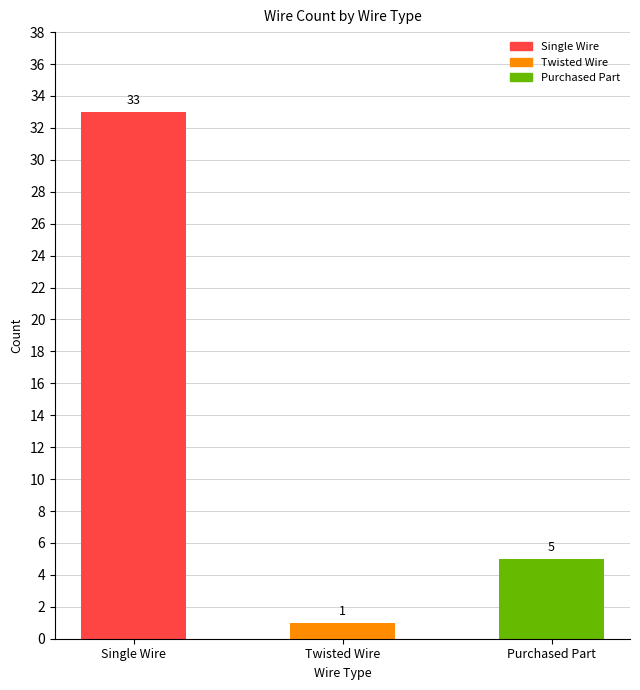

What is the label of the 2nd bar from the left?

Twisted Wire